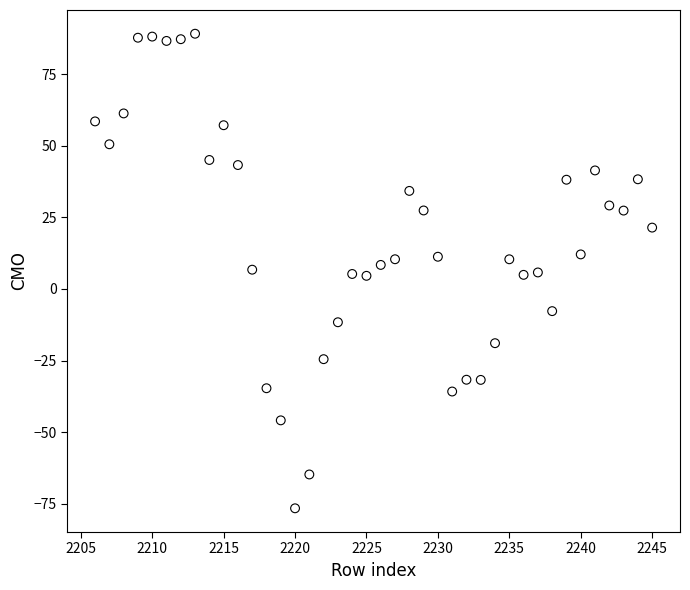

What is the range of X values (max minus min)?

39.0